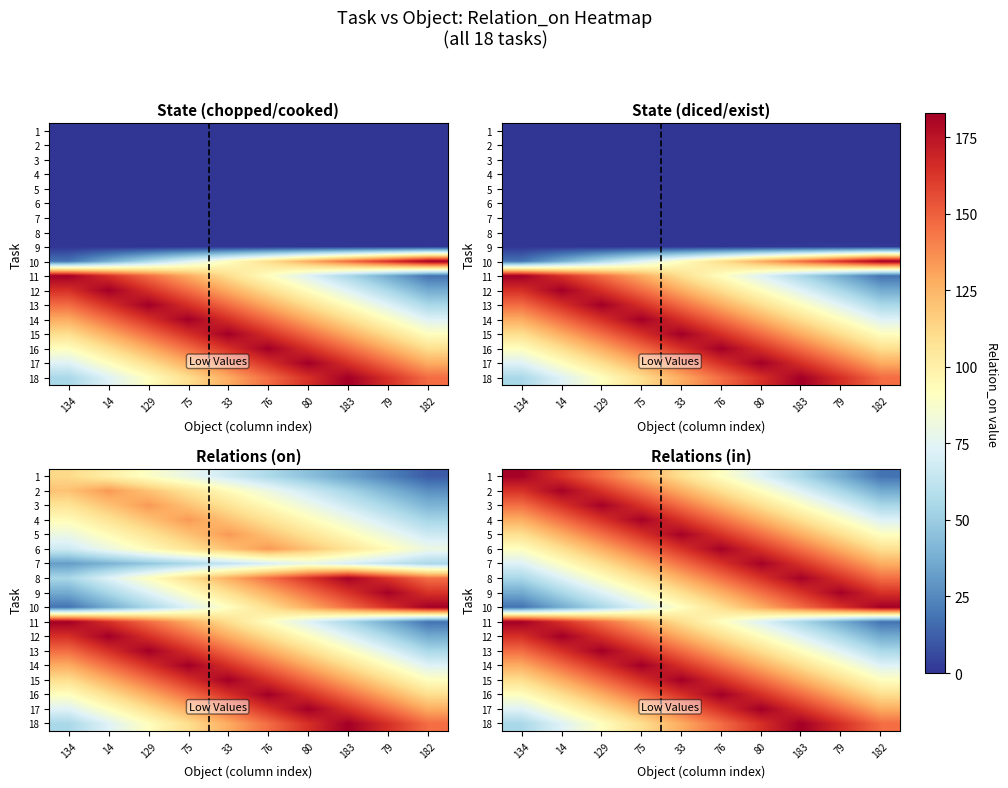

Which has a higher value, 183 or 182?

183